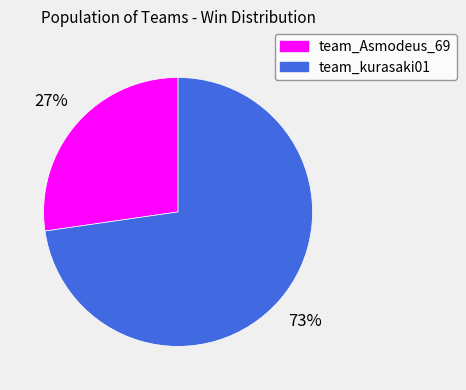

True or false: team_Asmodeus_69 accounts for 27% of the total.

True